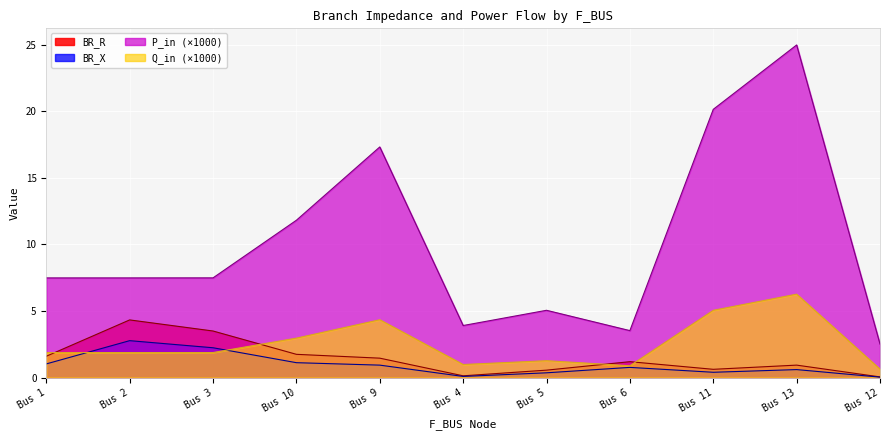

How many interior local valleys does the Q_in_abs series have?

2